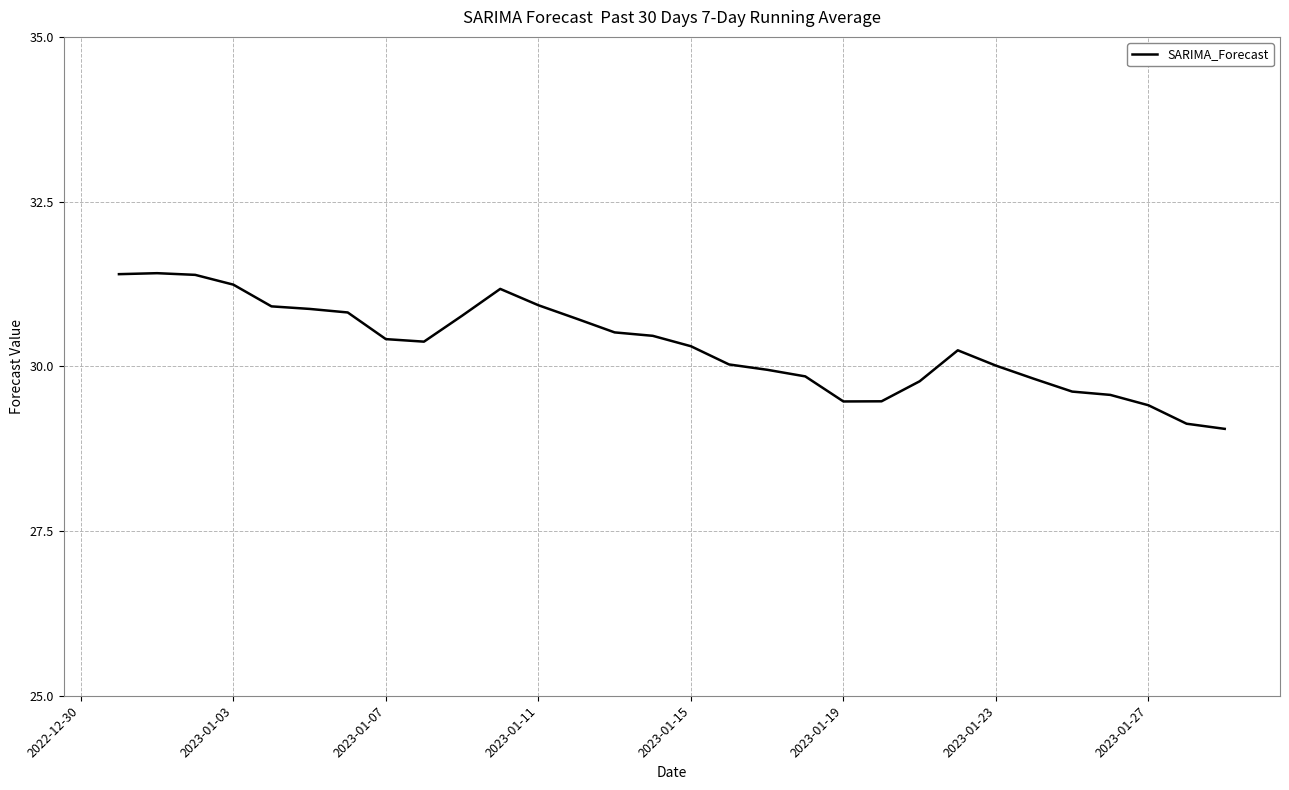

What is the maximum value shown in the chart?

31.4